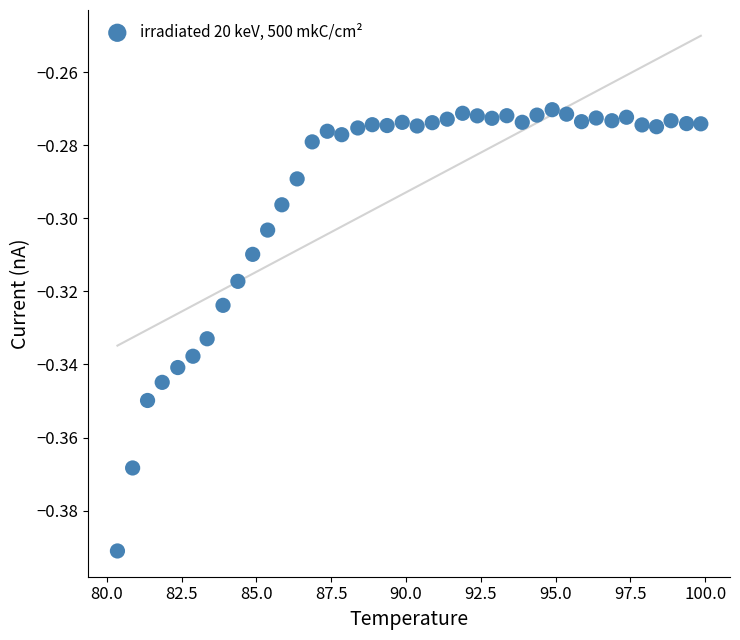

What is the range of X values (max minus min)?

19.5